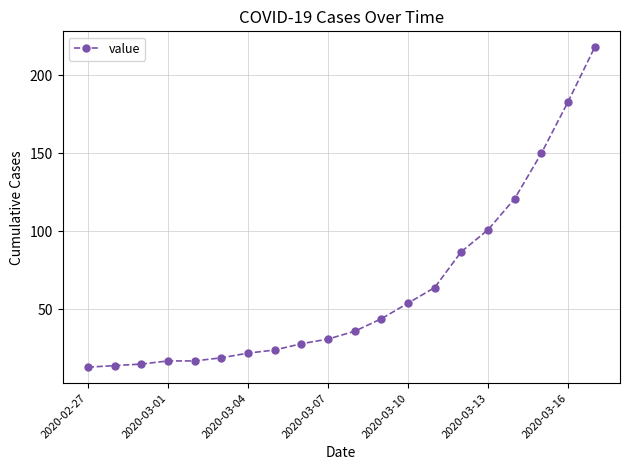

How many lines are shown in the chart?

1